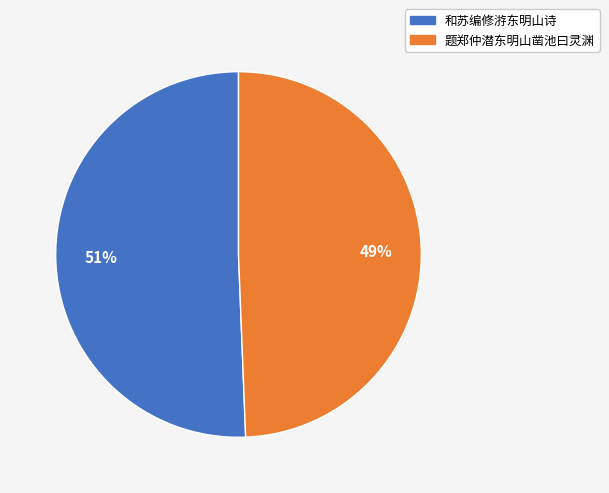

Count the number of slices in the pie.

2